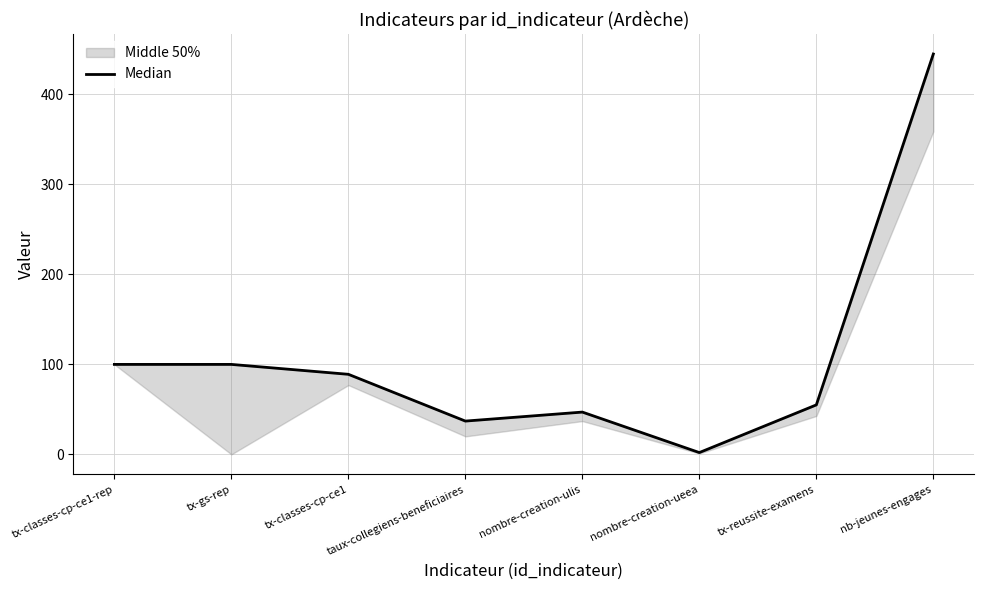

What is the label of the 1st point from the left?

tx-classes-cp-ce1-rep